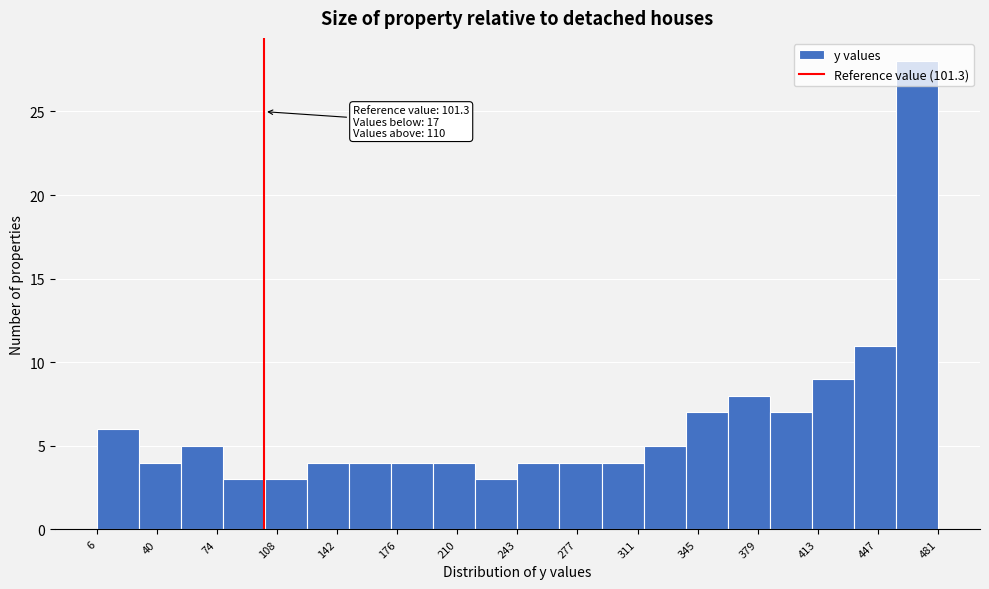

Which range on the x-axis has the tallest bar?

455 to 480